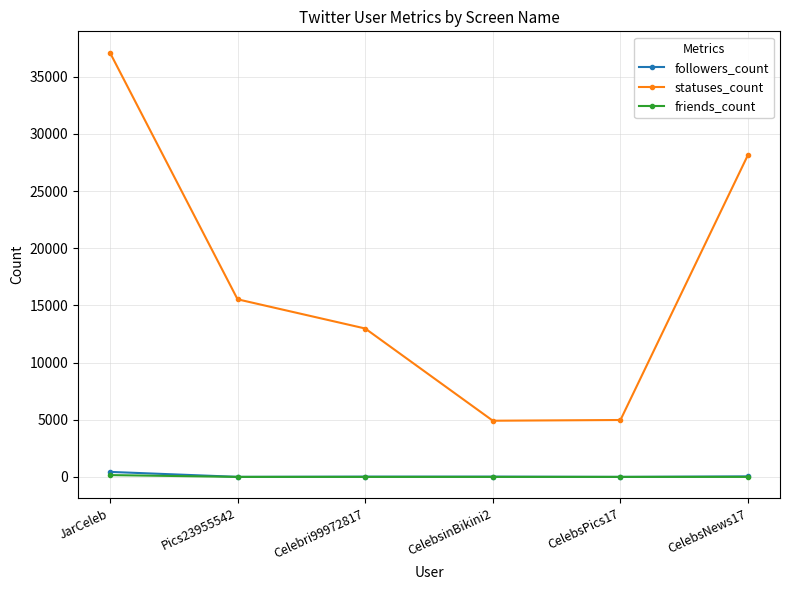

What is the difference between the highest and lowest values at Pics23955542?

15530